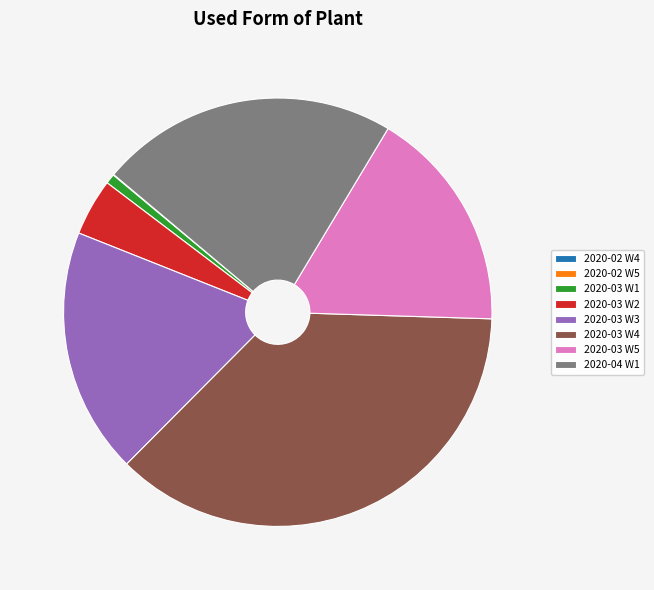

What is the ratio of the value at 2020-04 W1 to the value at 2020-03 W3?

1.2